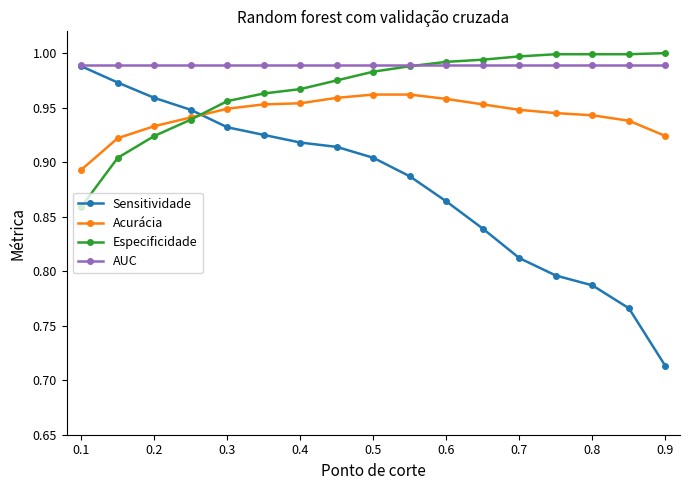

List the series in order of their overall mean, lowest first.

Sensitividade, Acurácia, Especificidade, AUC